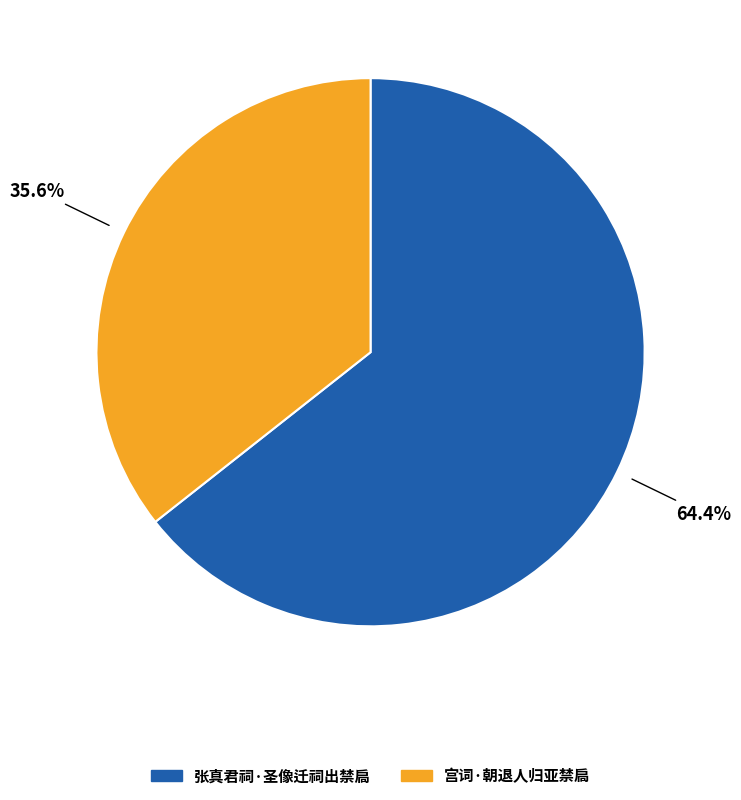

What percentage is NOT represented by 宫词·朝退人归亚禁扃?

64.4%